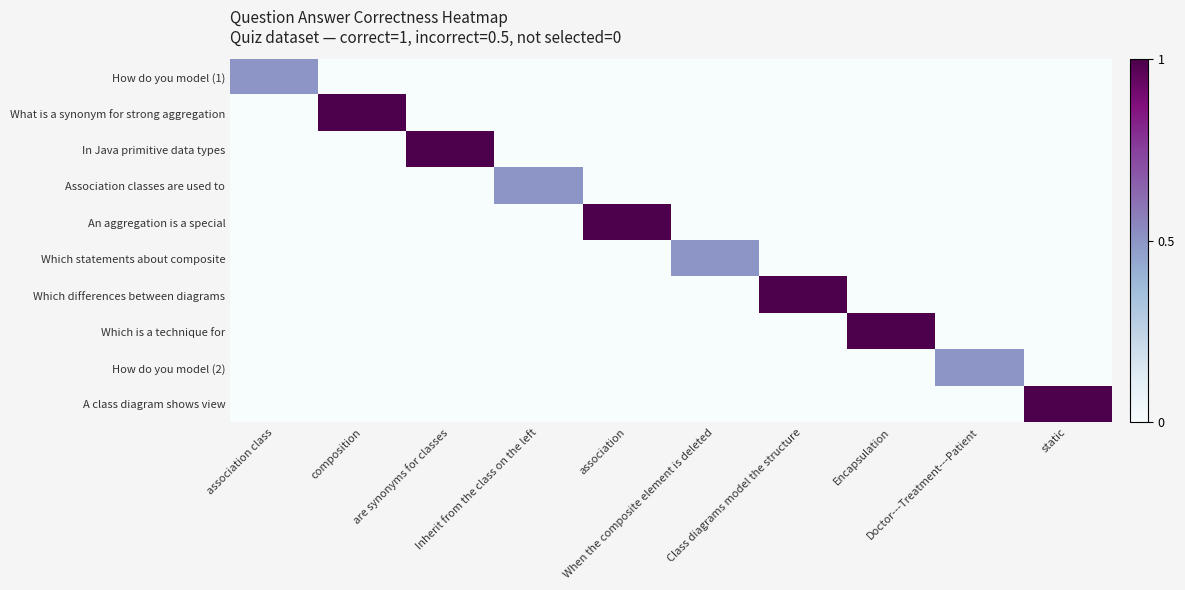

How many distinct data groups are displayed?

10